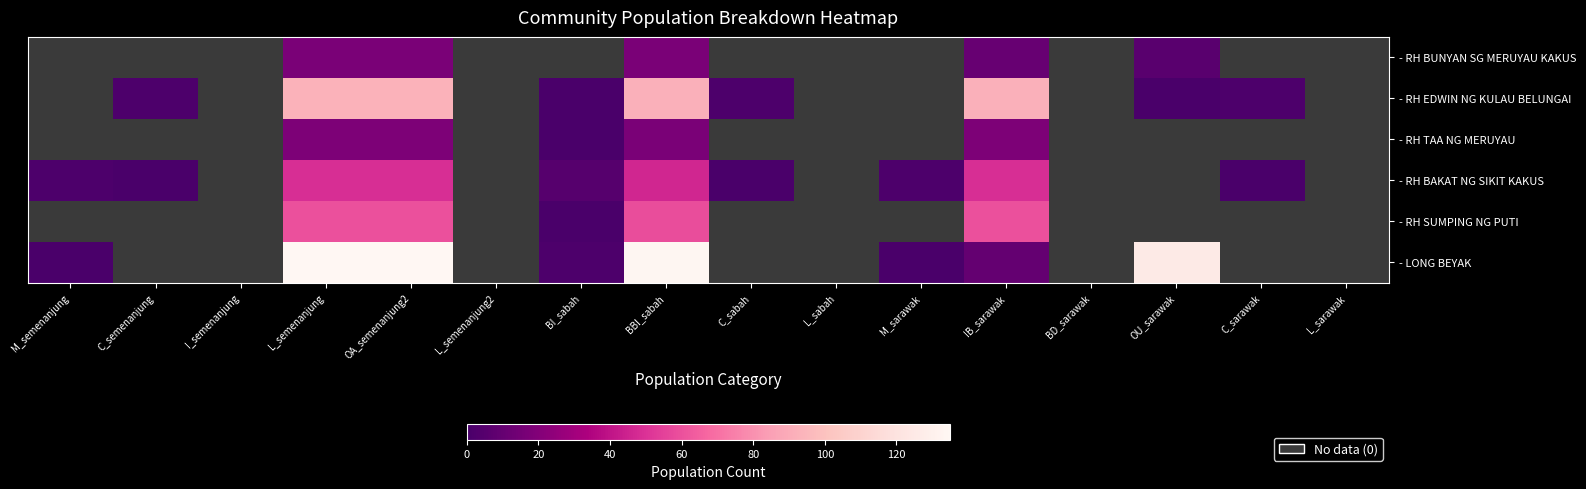

How many values in - RH SUMPING NG PUTI are above zero?

5